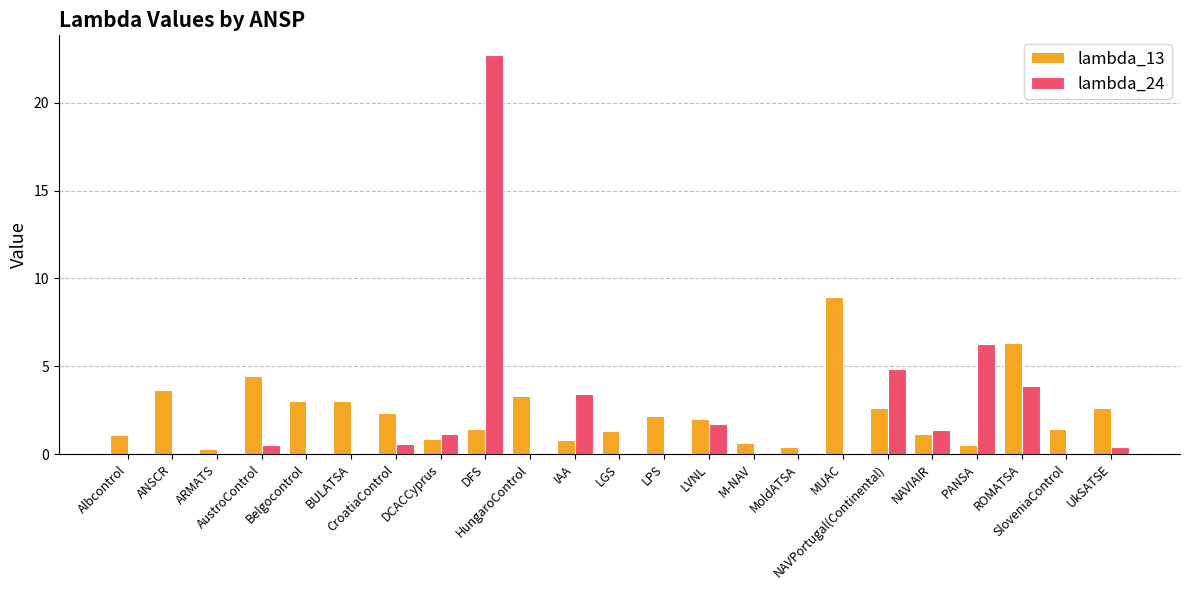

What is the maximum value for lambda_24?

22.7